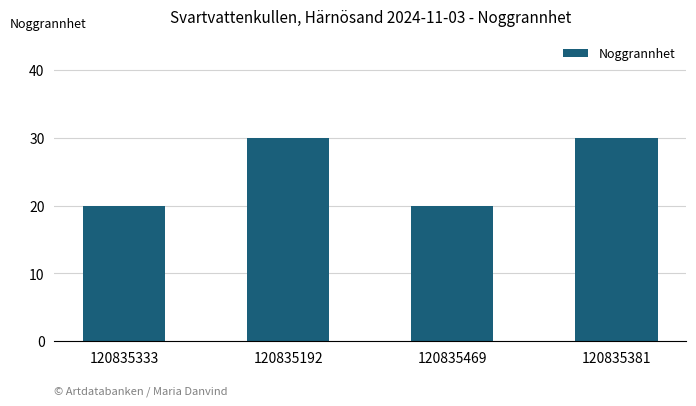

True or false: the data shows 30 at 120835381.

True